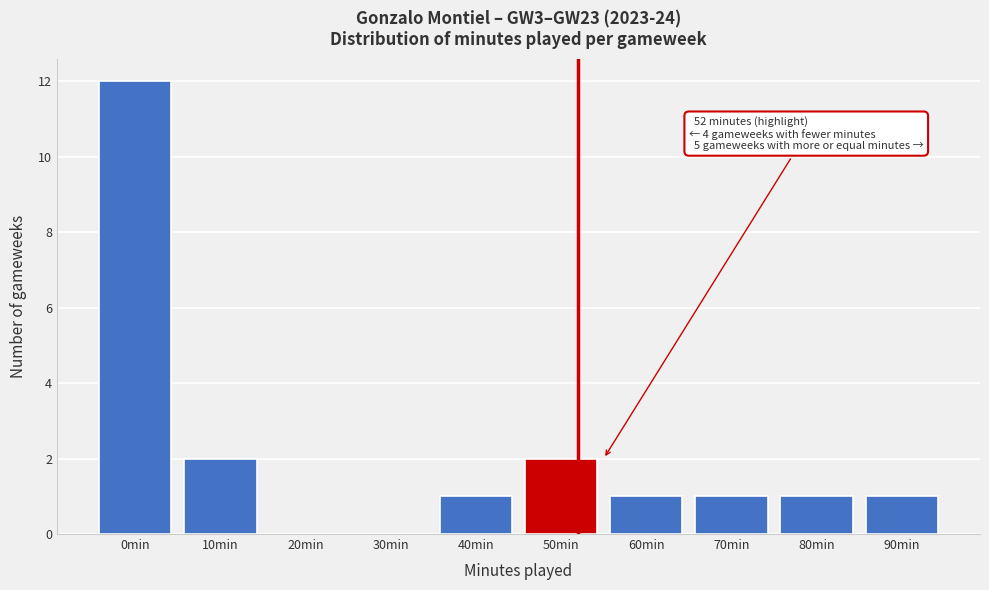

Reading left to right, extract all data points from this chart.

0min=12	10min=2	20min=0	30min=0	40min=1	50min=2	60min=1	70min=1	80min=1	90min=1